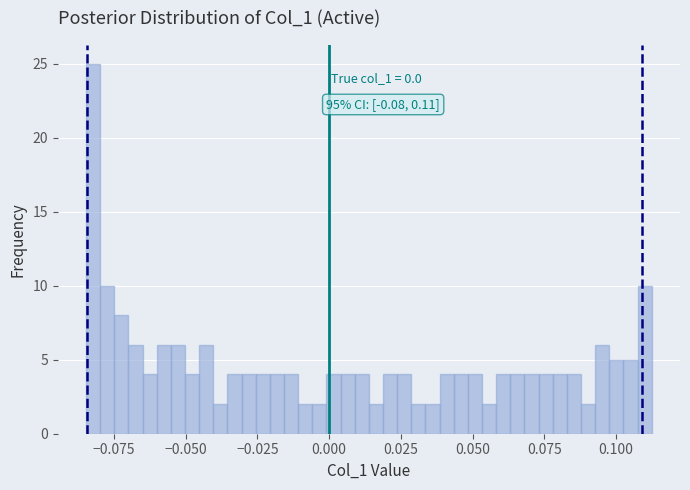

Around what value on the x-axis is the tallest bar? Give the approximate position of its centre, as read against the axis.

-0.080